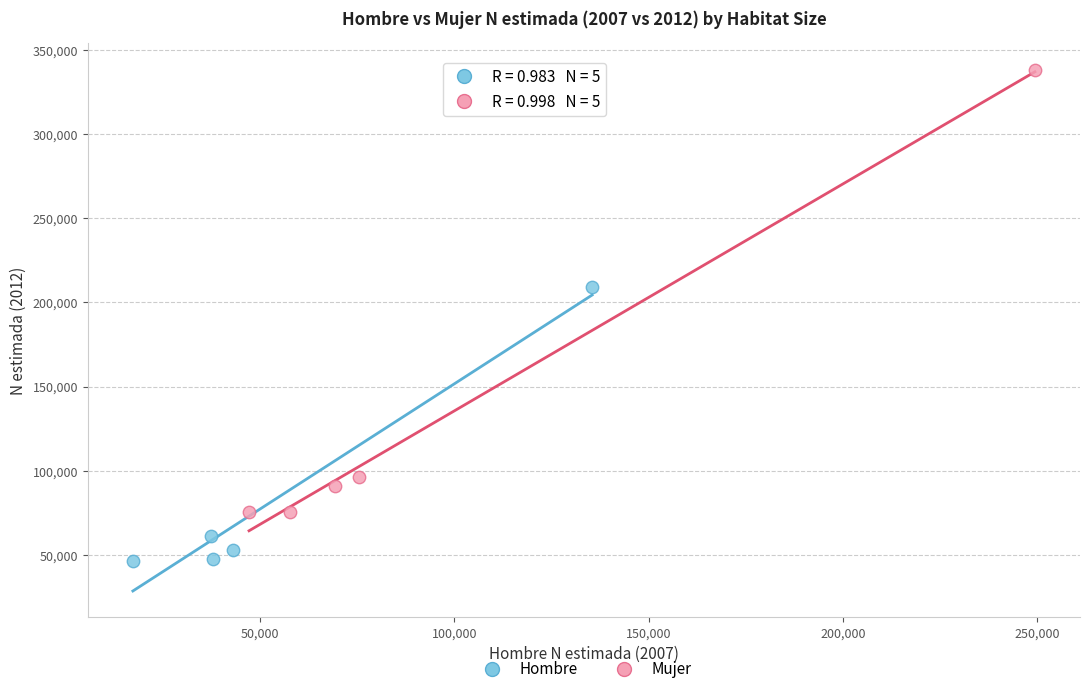

Which series has the widest spread of Y values?

Mujer